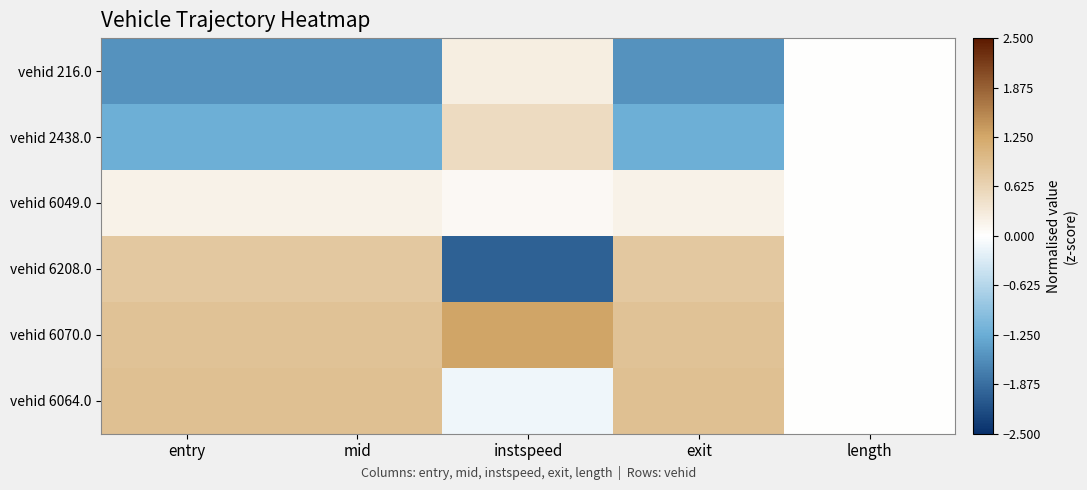

List the series in order of their peak value, lowest first.

vehid 6049.0, vehid 216.0, vehid 2438.0, vehid 6208.0, vehid 6064.0, vehid 6070.0